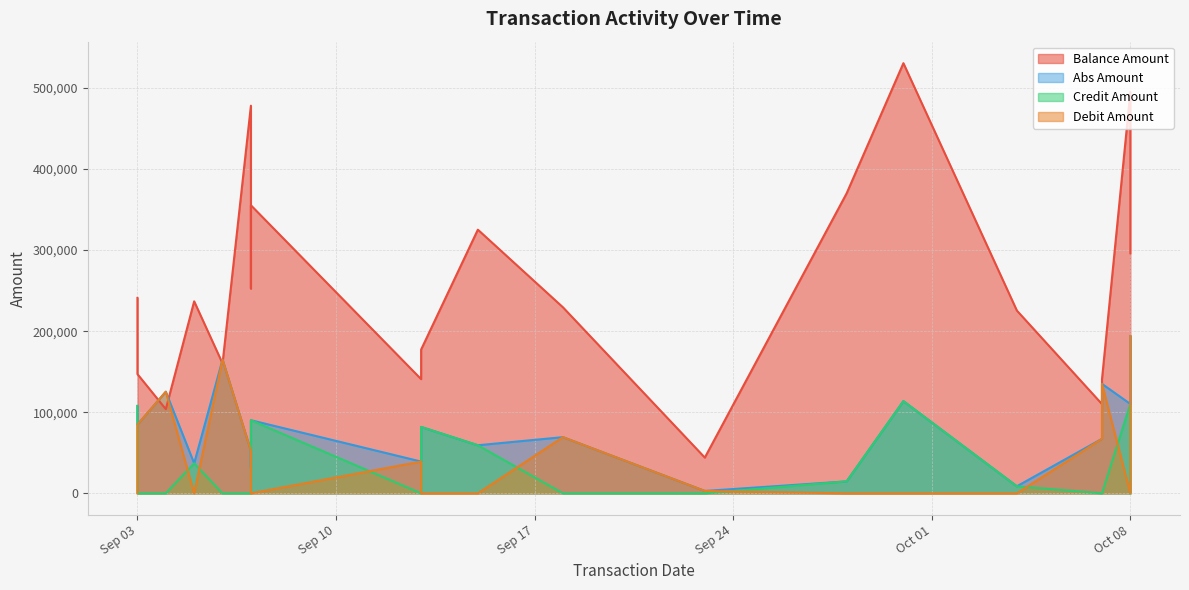

In debit_amount, how many points are lower than both neighbors (excluding endpoints)?

2